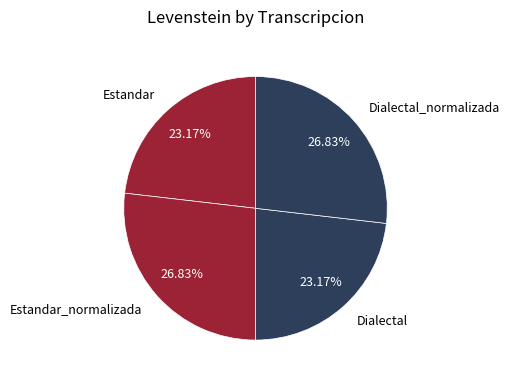

To the nearest percent, what portion does Estandar represent?

23%